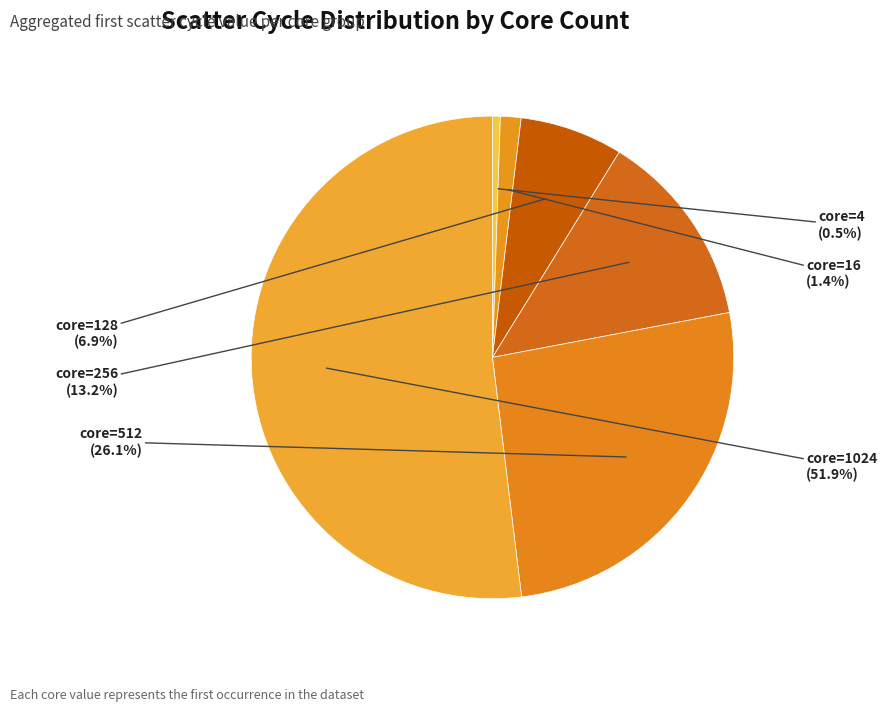

Rank the categories by value from highest to lowest.

1024, 512, 256, 128, 16, 4